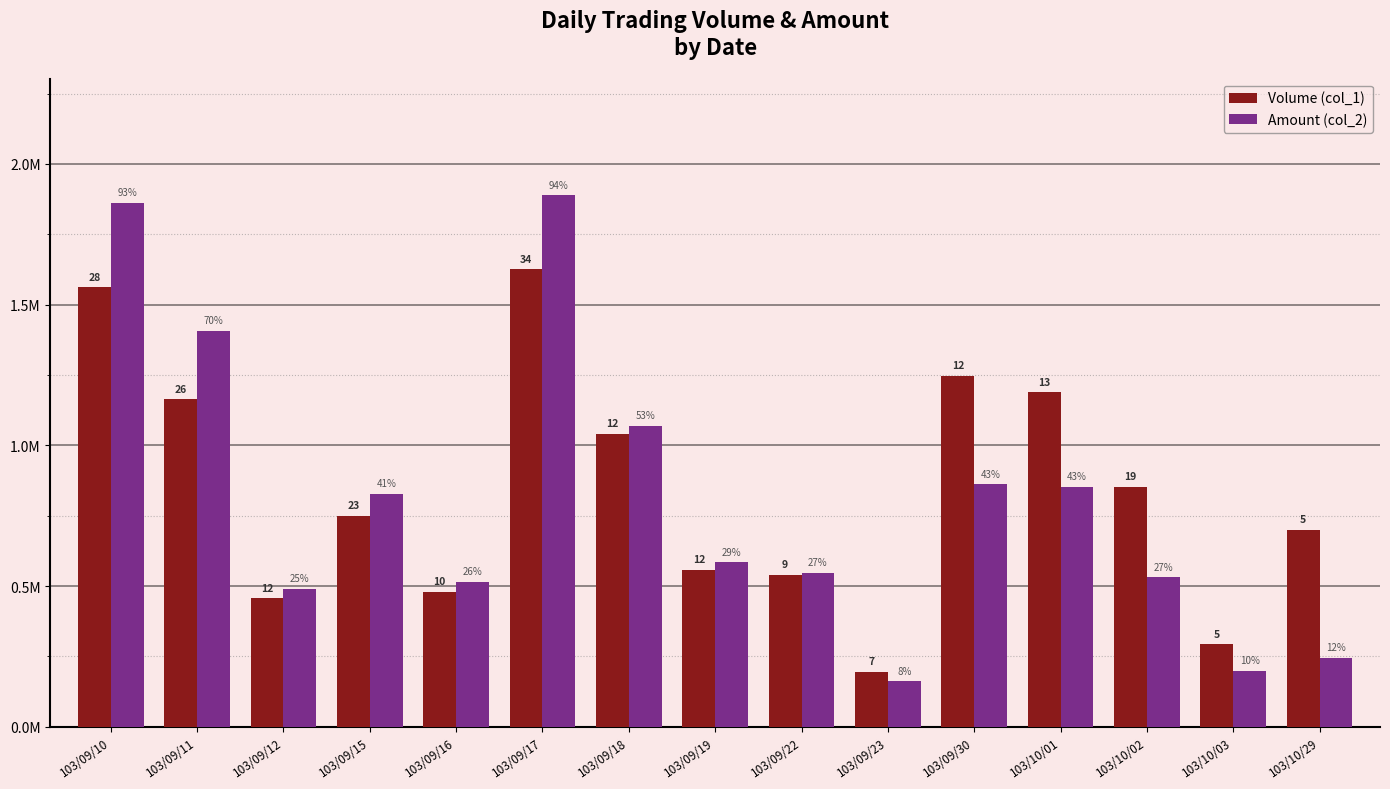

What are all the series names shown in the legend?

Volume (col_1), Amount (col_2)